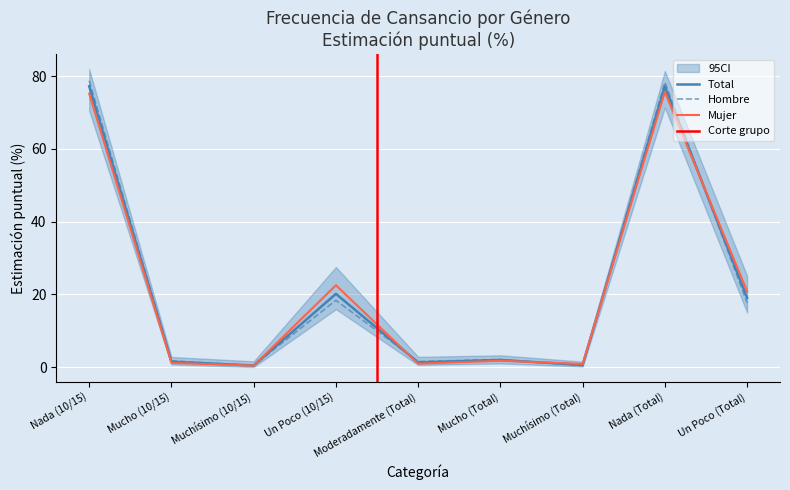

How many values in the Total series exceed 1?

7